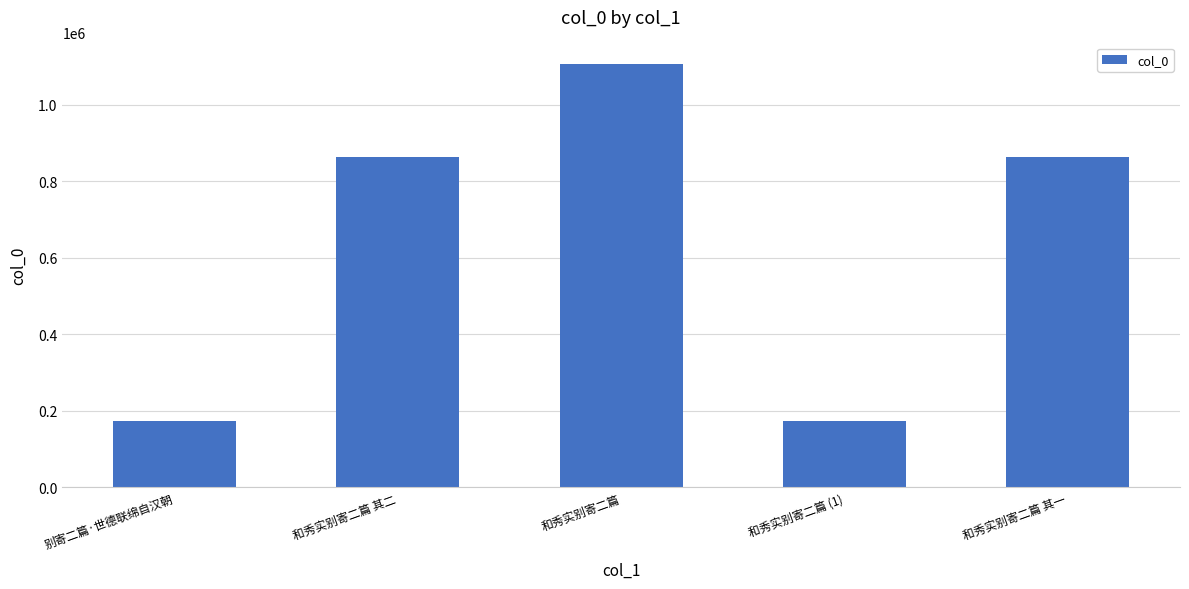

What is the maximum value shown in the chart?

1106815